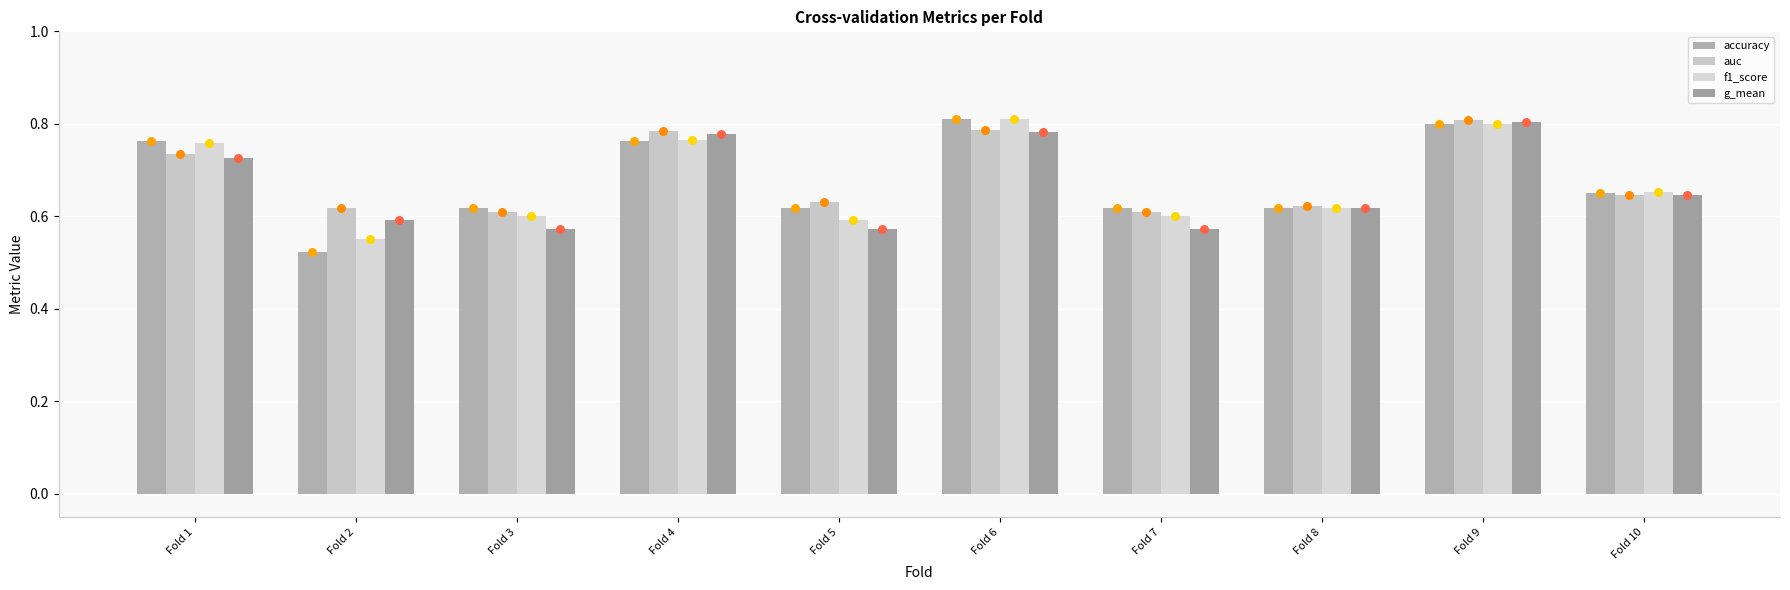

Is the value of auc at Fold 4 greater than the value of f1_score at Fold 2?

Yes